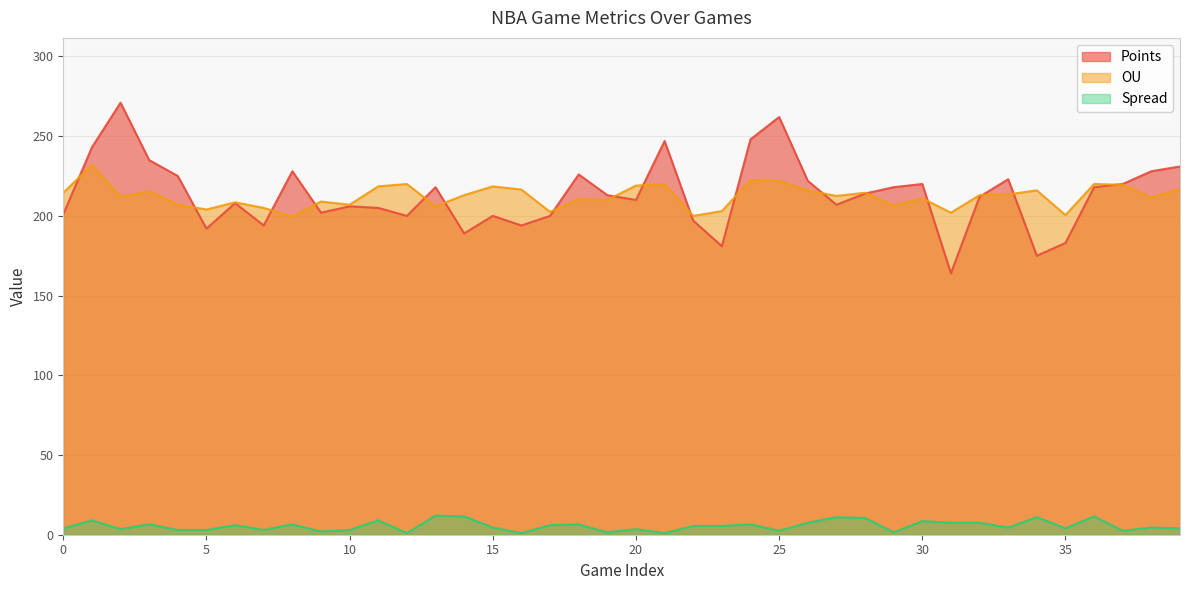

Reading left to right, transcribe all the data shown in this chart.

Points: 0=201.0	1=243.0	2=271.0	3=235.0	4=225.0	5=192.0	6=208.0	7=194.0	8=228.0	9=202.0	10=206.0	11=205.0	12=200.0	13=218.0	14=189.0	15=200.0	16=194.0	17=200.0	18=226.0	19=213.0	20=210.0	21=247.0	22=197.0	23=181.0	24=248.0	25=262.0	26=222.0	27=207.0	28=214.0	29=218.0	30=220.0	31=164.0	32=212.0	33=223.0	34=175.0	35=183.0	36=218.0	37=220.0	38=228.0	39=231.0
OU: 0=214.5	1=232.0	2=212.0	3=215.5	4=207.0	5=204.0	6=208.5	7=205.0	8=199.5	9=209.0	10=207.0	11=218.5	12=220.0	13=206.0	14=213.0	15=218.5	16=216.5	17=202.5	18=210.5	19=210.0	20=219.0	21=220.0	22=200.0	23=203.0	24=222.5	25=222.0	26=216.0	27=212.5	28=214.5	29=206.5	30=211.0	31=202.0	32=213.0	33=213.5	34=216.0	35=200.5	36=220.0	37=219.5	38=211.5	39=217.0
Spread: 0=4.0	1=9.0	2=3.5	3=6.5	4=3.0	5=3.0	6=6.0	7=3.0	8=6.5	9=2.0	10=3.0	11=9.0	12=1.0	13=12.0	14=11.5	15=4.5	16=1.0	17=6.0	18=6.5	19=1.5	20=3.5	21=1.0	22=5.5	23=5.5	24=6.5	25=2.5	26=7.5	27=11.0	28=10.5	29=1.5	30=8.5	31=7.5	32=7.5	33=4.5	34=11.0	35=4.0	36=11.5	37=2.5	38=4.5	39=4.0